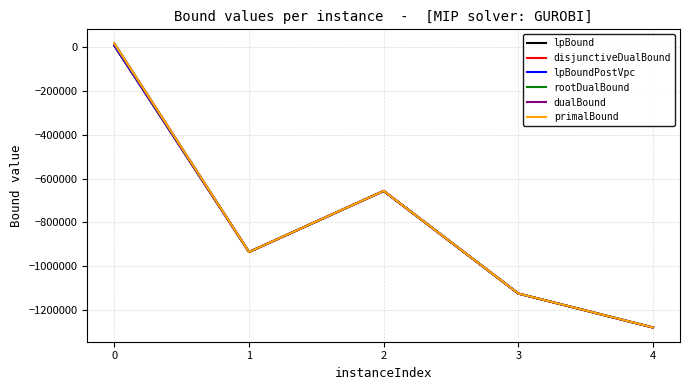

Is this an area chart (filled region under the line)?

No